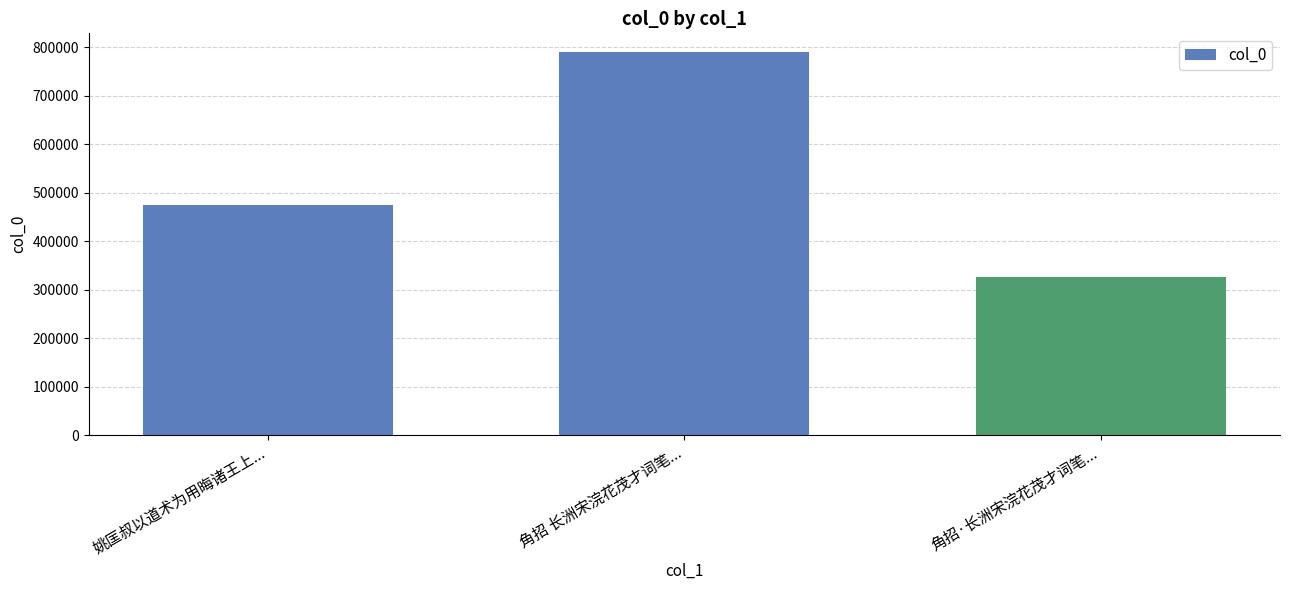

Reading right to left, transcribe all the data shown in this chart.

325782	789590	474220